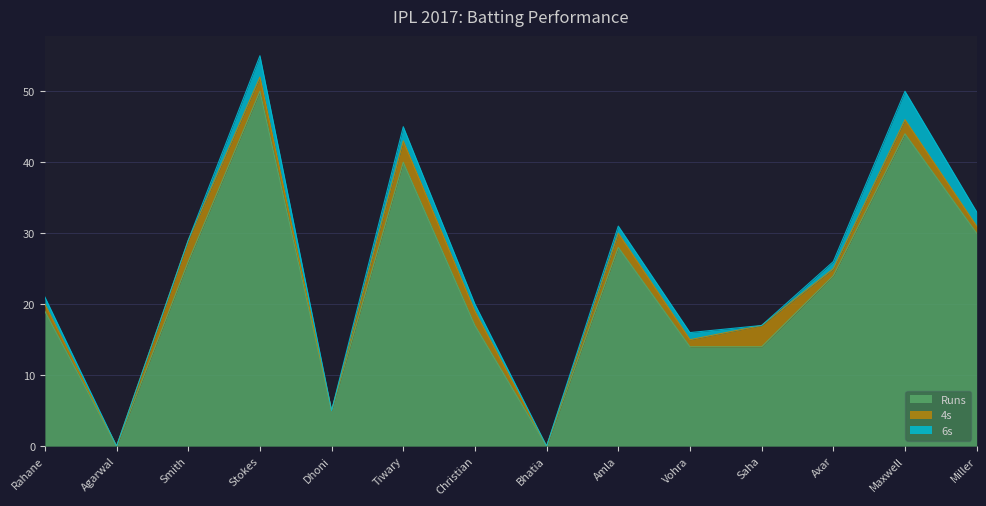

List the series in order of their peak value, lowest first.

4s, 6s, Runs